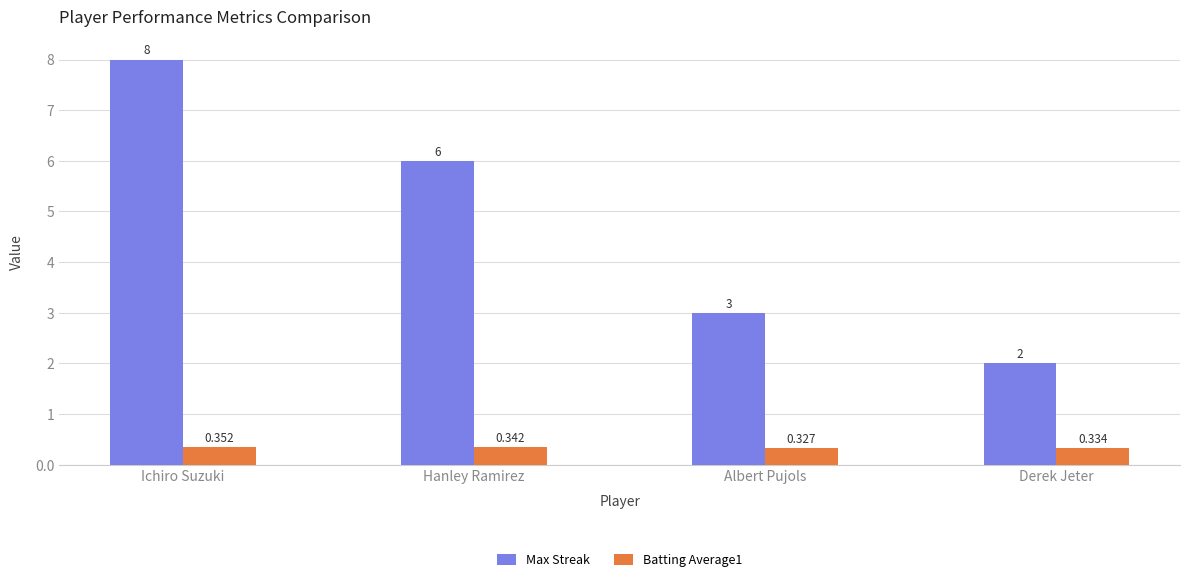

At Ichiro Suzuki, list the series in order from largest to smallest.

Max Streak, Batting Average1